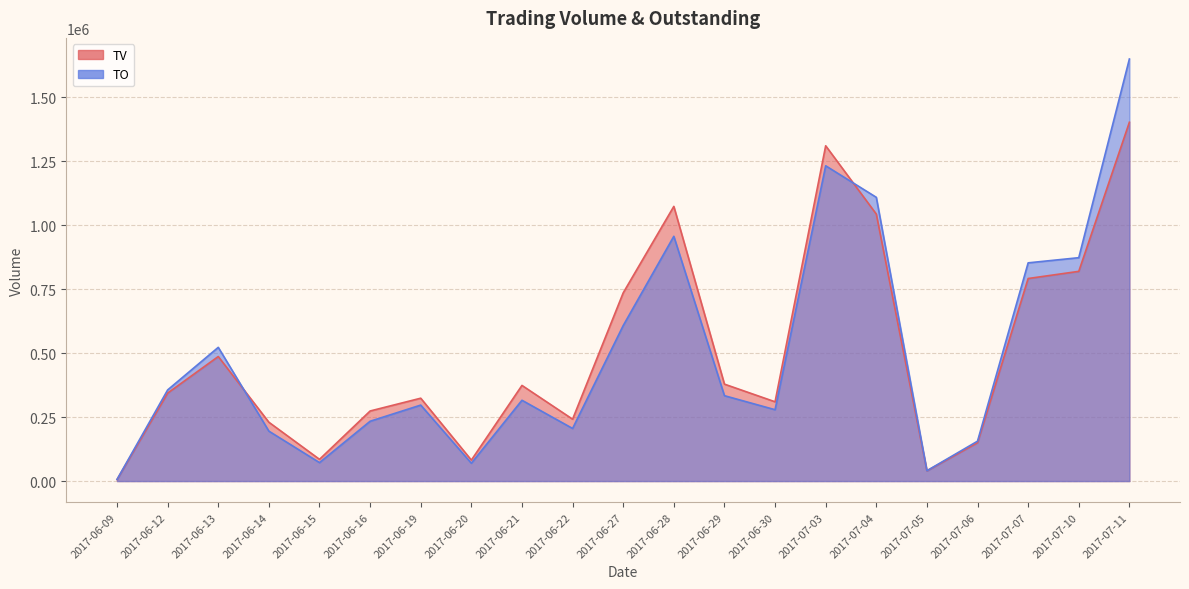

In TO, how many points are lower than both neighbors (excluding endpoints)?

5